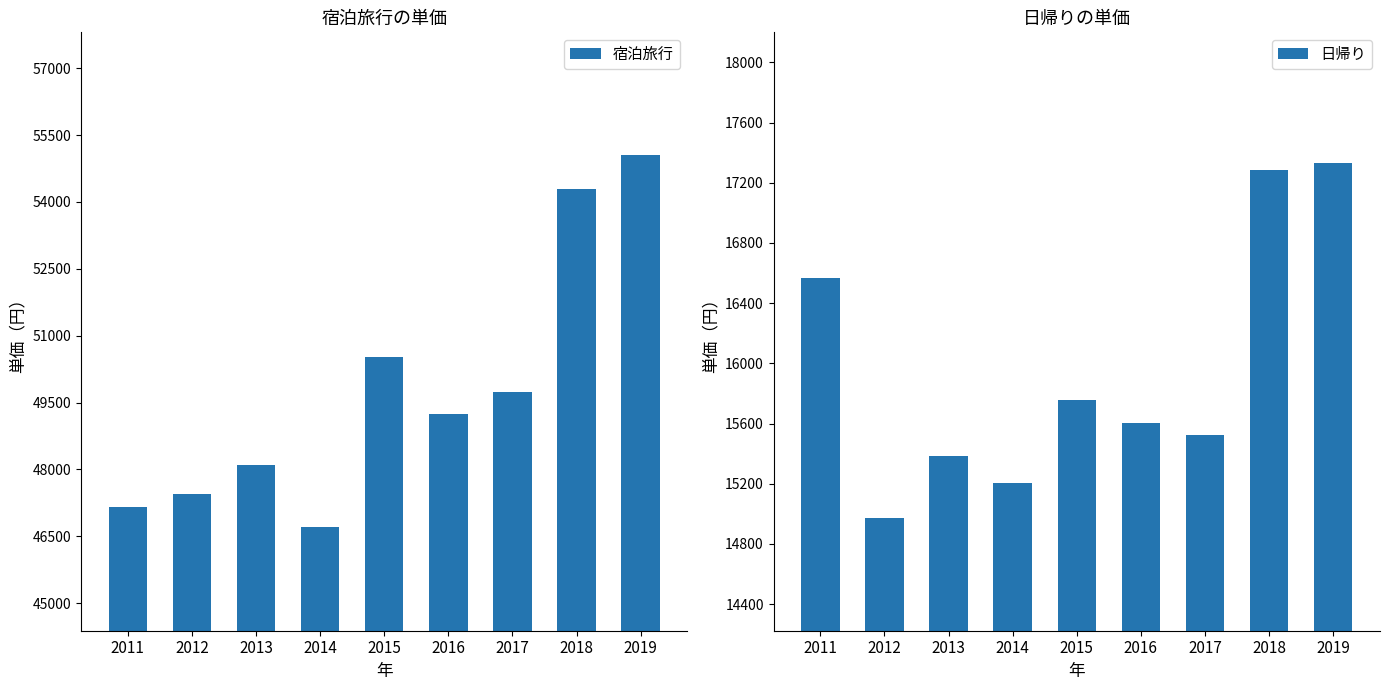

What is the maximum value shown in the chart?

55054